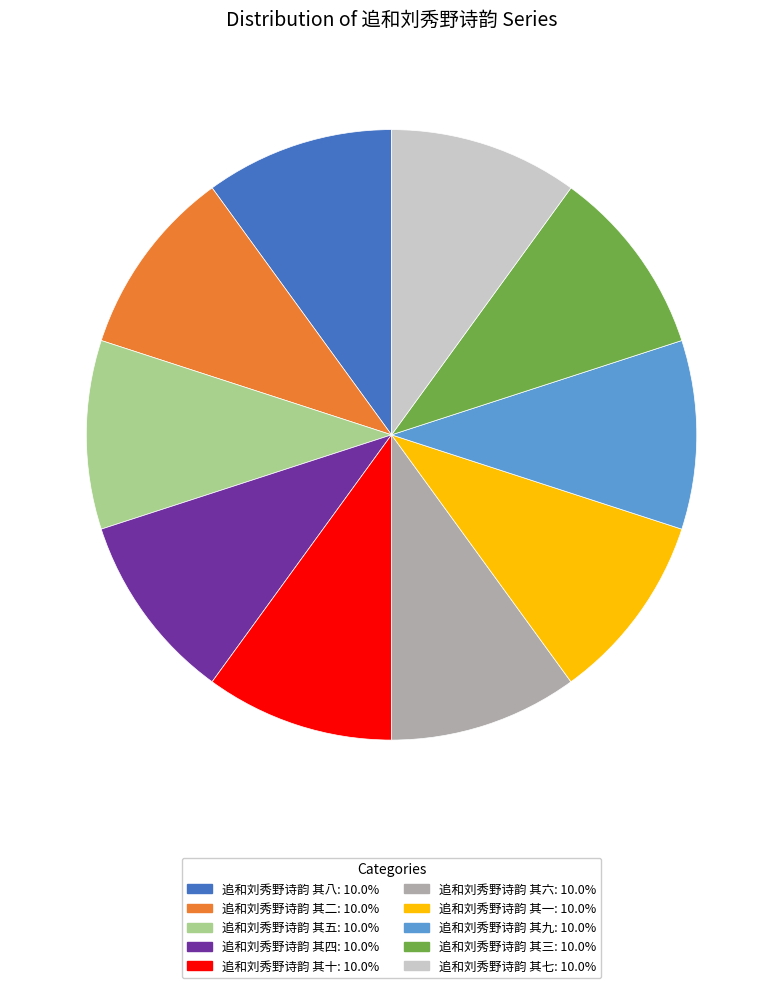

Do 追和刘秀野诗韵 其一 and 追和刘秀野诗韵 其七 together represent more than half of the pie?

No